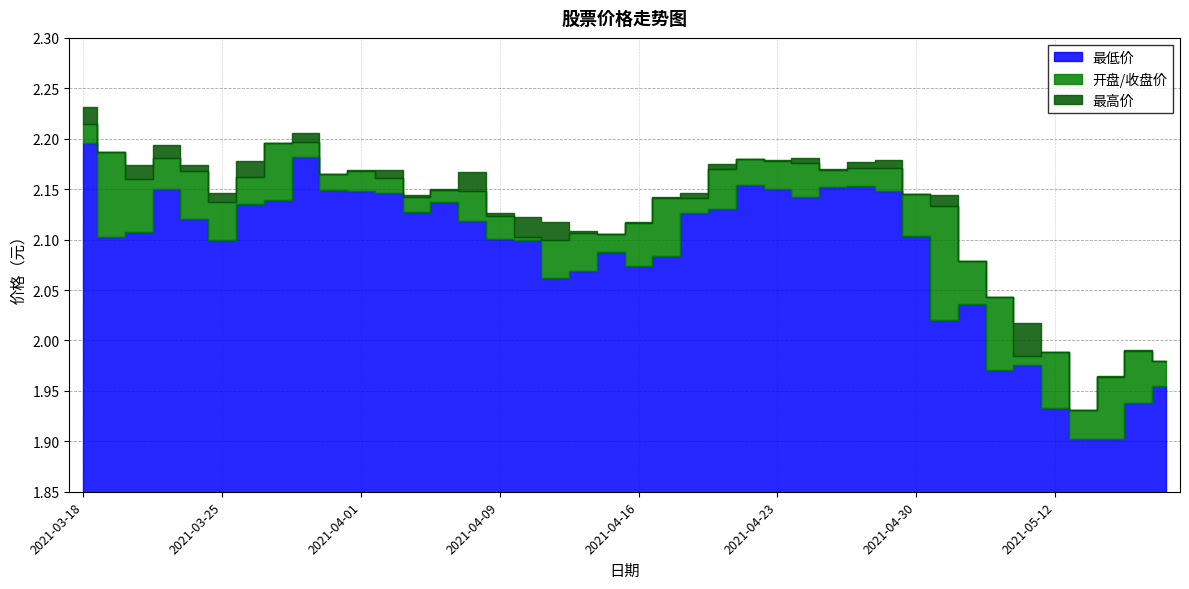

Reading right to left, transcribe all the data shown in this chart.

开盘价: 2.0	1.9	1.9	1.9	2.0	2.0	2.0	2.1	2.1	2.1	2.2	2.2	2.2	2.1	2.2	2.2	2.1	2.1	2.1	2.1	2.1	2.1	2.1	2.1	2.1	2.1	2.1	2.1	2.2	2.2	2.2	2.2	2.1	2.1	2.1	2.2	2.1	2.1	2.2	2.2
收盘价: 2.0	2.0	2.0	1.9	1.9	2.0	2.0	2.0	2.0	2.1	2.1	2.2	2.2	2.2	2.2	2.2	2.2	2.1	2.1	2.1	2.1	2.1	2.1	2.1	2.1	2.1	2.1	2.1	2.2	2.2	2.2	2.2	2.2	2.2	2.1	2.1	2.2	2.2	2.1	2.2
最高价: 2.0	2.0	2.0	1.9	2.0	2.0	2.0	2.1	2.1	2.1	2.2	2.2	2.2	2.2	2.2	2.2	2.2	2.1	2.1	2.1	2.1	2.1	2.1	2.1	2.1	2.2	2.1	2.1	2.2	2.2	2.2	2.2	2.2	2.2	2.1	2.2	2.2	2.2	2.2	2.2
最低价: 2.0	1.9	1.9	1.9	1.9	2.0	2.0	2.0	2.0	2.1	2.1	2.2	2.2	2.1	2.1	2.2	2.1	2.1	2.1	2.1	2.1	2.1	2.1	2.1	2.1	2.1	2.1	2.1	2.1	2.1	2.1	2.2	2.1	2.1	2.1	2.1	2.1	2.1	2.1	2.2